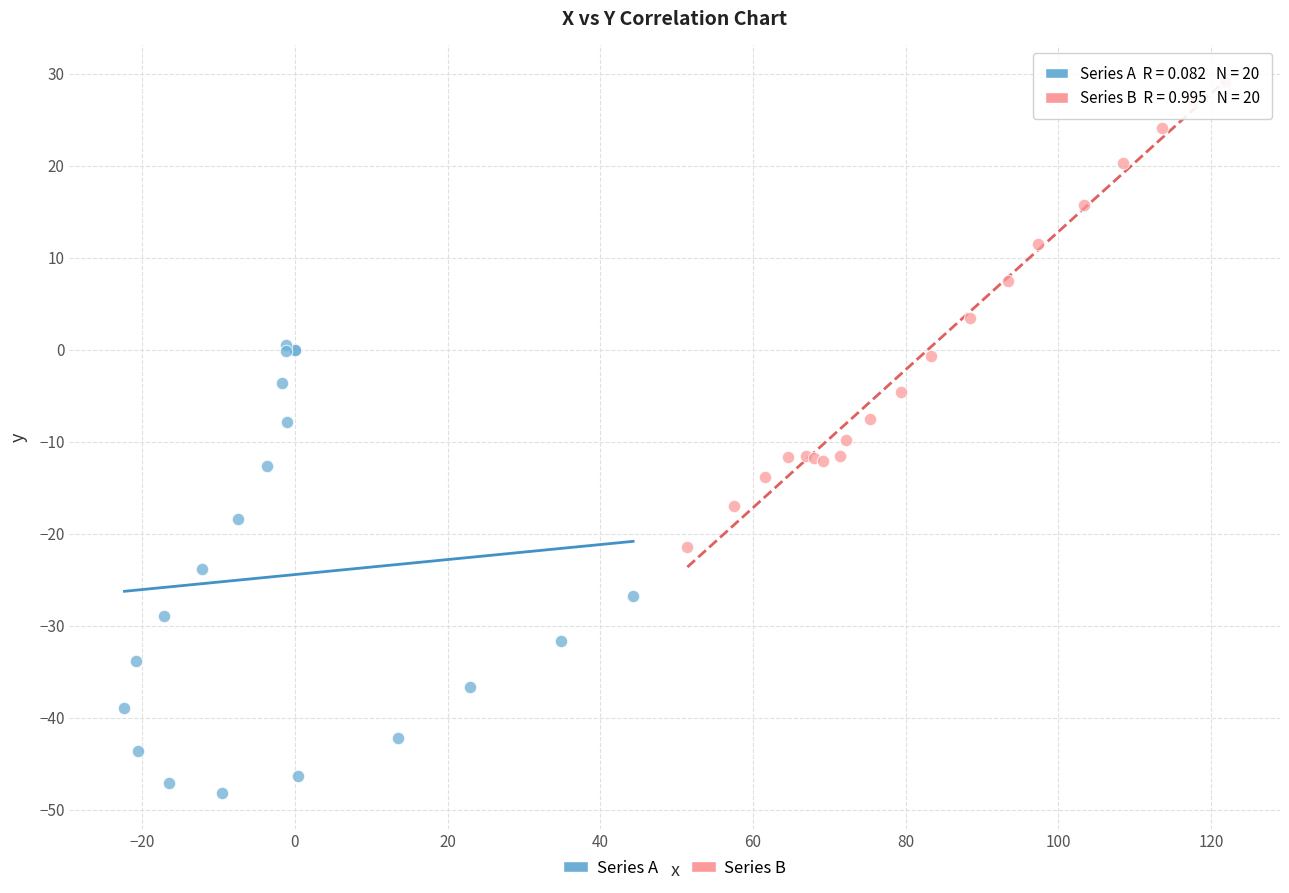

Which series reaches the minimum Y coordinate?

Series A